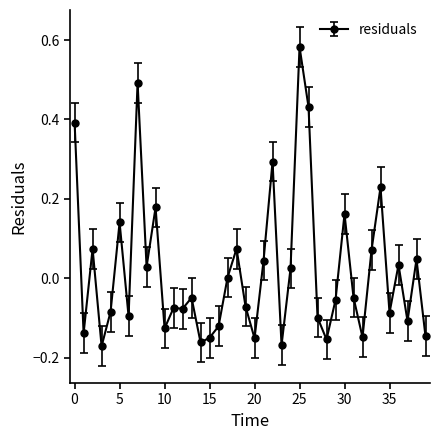

Does the chart display data point markers on the line(s)?

Yes